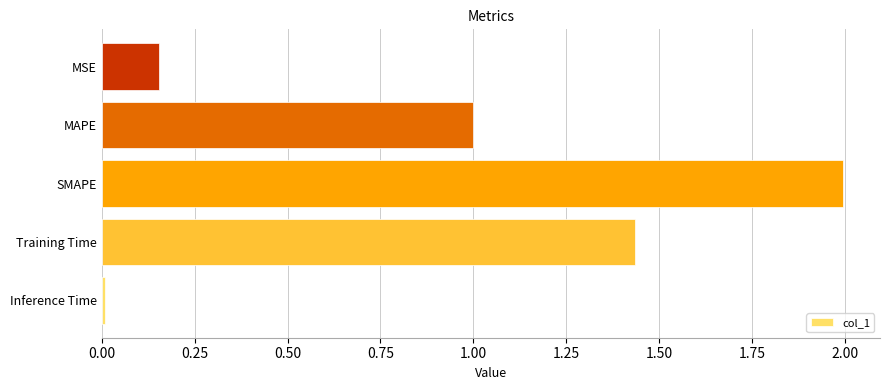

What is the difference between the maximum and second lowest values?

1.8